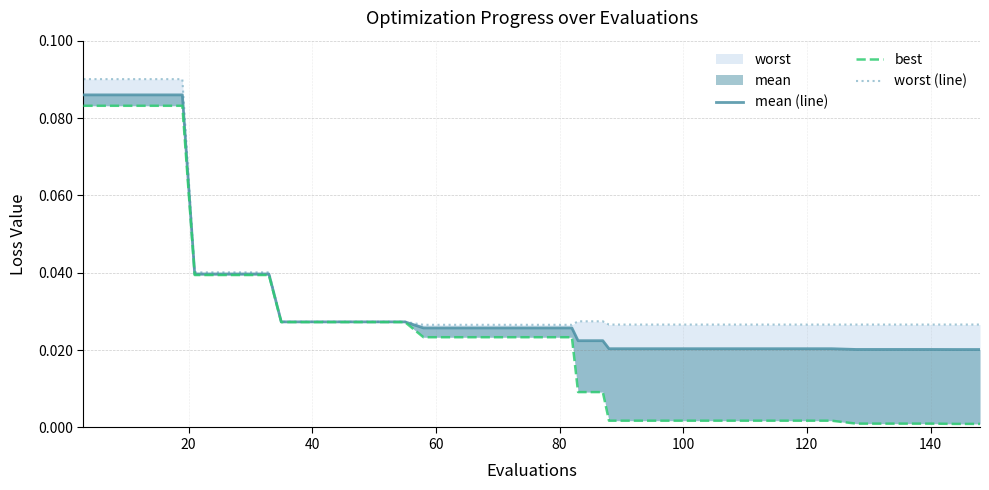

Does the chart display data point markers on the line(s)?

No